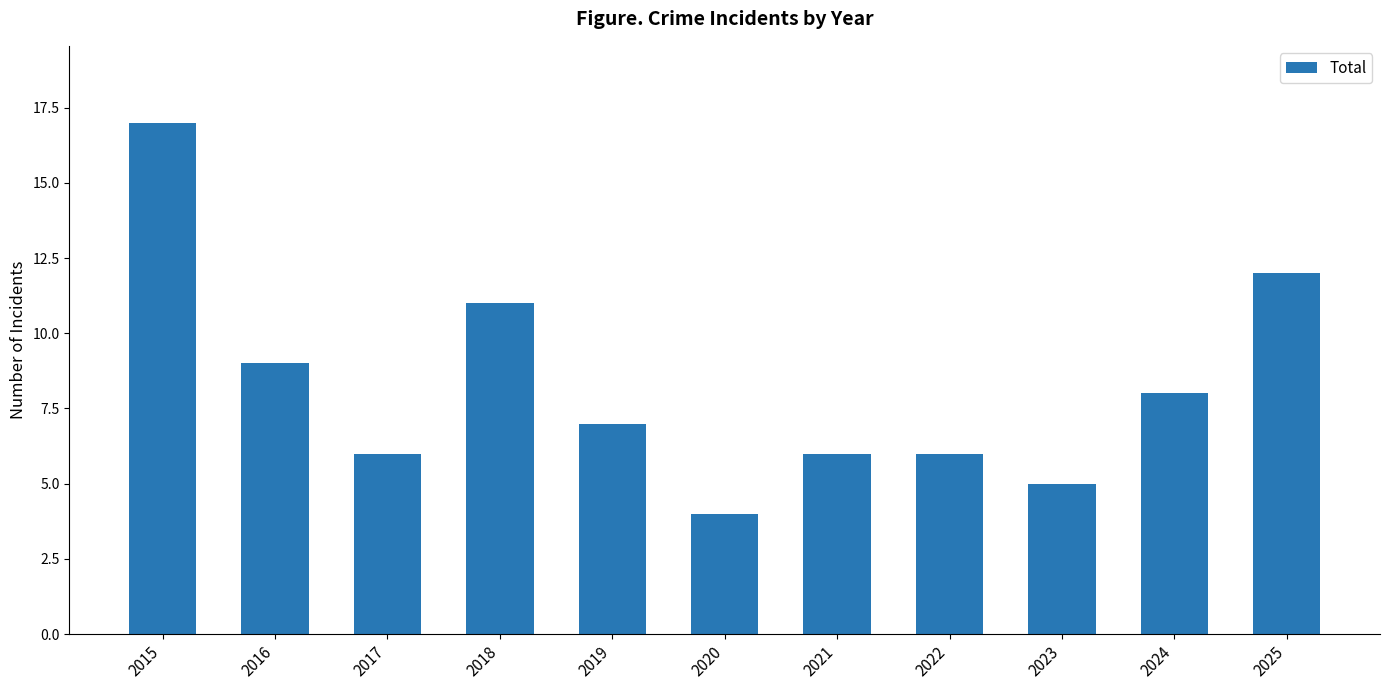

What is the maximum value shown in the chart?

17